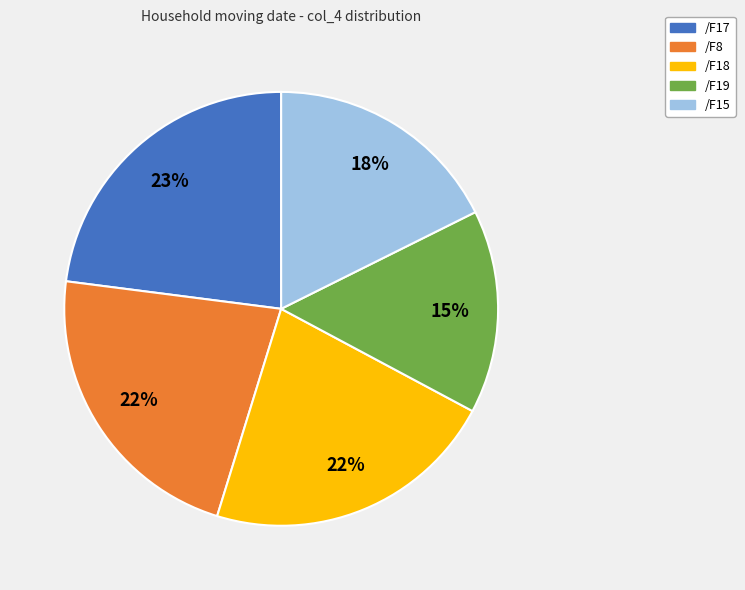

Is /F17 the majority of the pie?

No